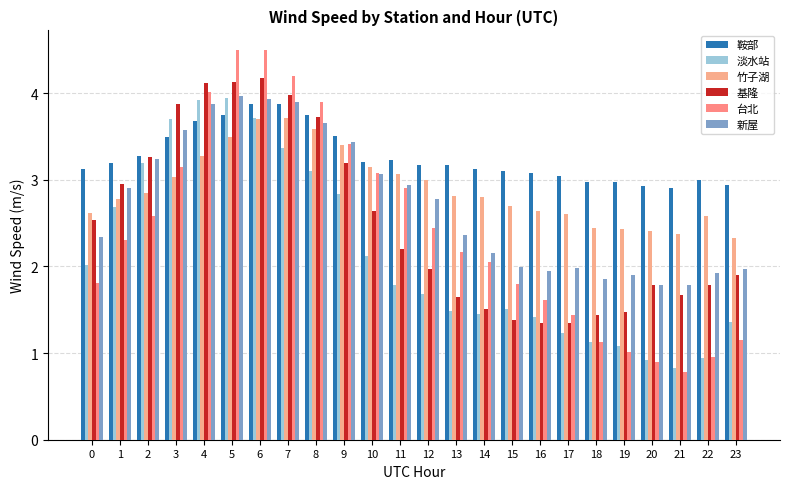

What value does the 台北 series have at 3?

3.1